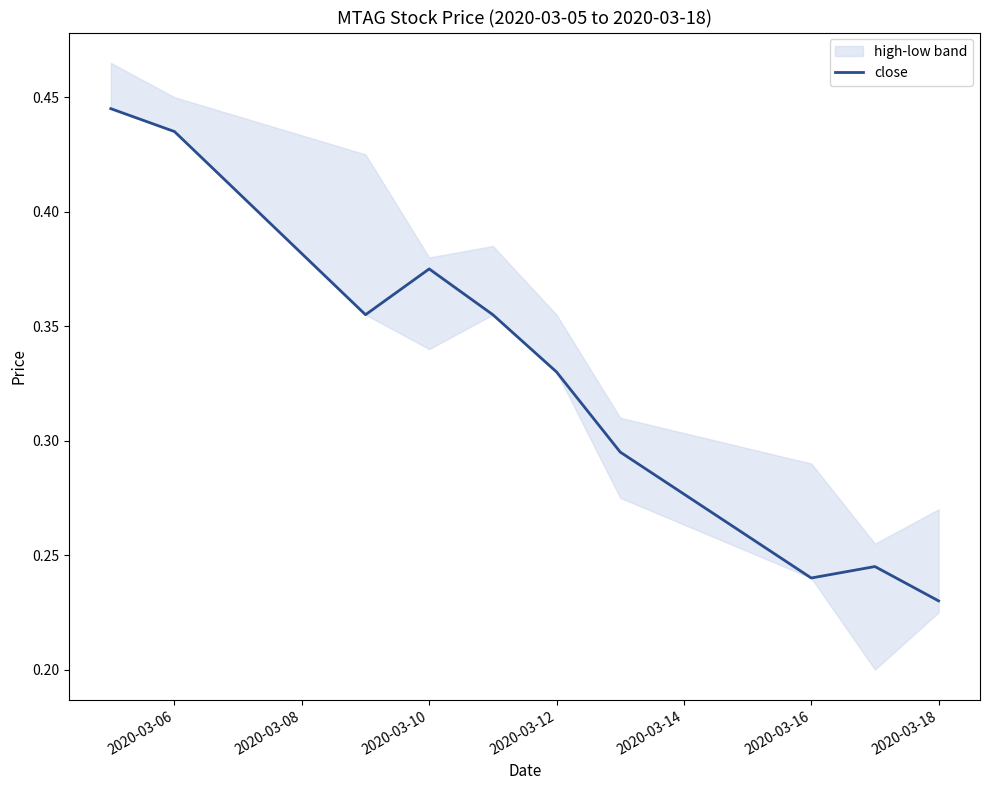

Is it true that the value at 8 is 0.4?

False